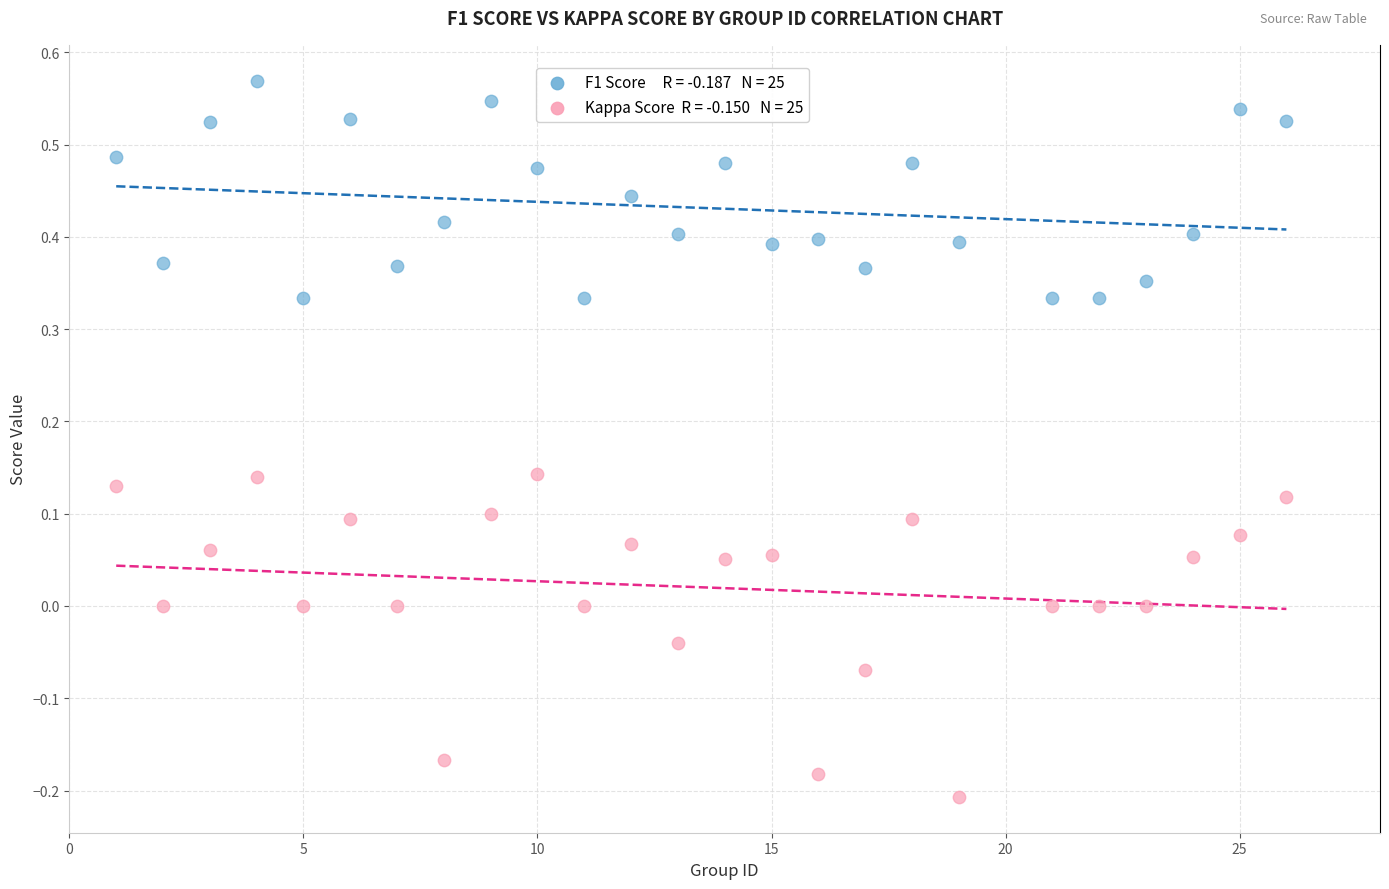

Across all data points, what is the range of X values (max minus min)?

25.0